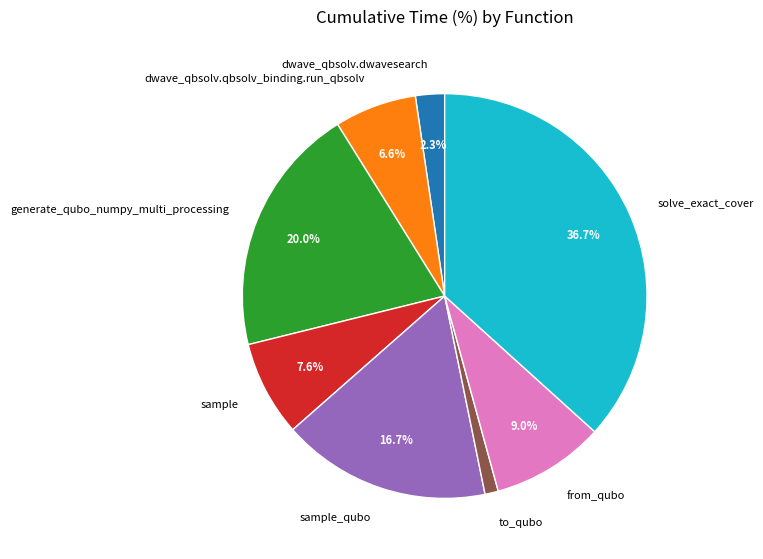

Rank the categories by value from highest to lowest.

solve_exact_cover, generate_qubo_numpy_multi_processing, sample_qubo, from_qubo, sample, dwave_qbsolv.qbsolv_binding.run_qbsolv, dwave_qbsolv.dwavesearch, to_qubo